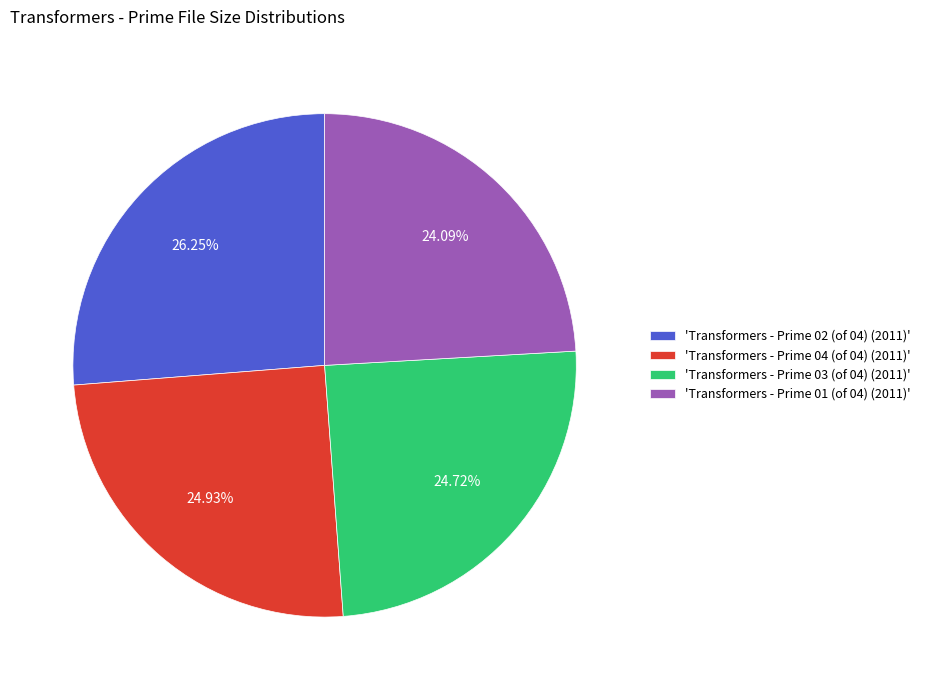

To the nearest percent, what is the average slice percentage?

25%